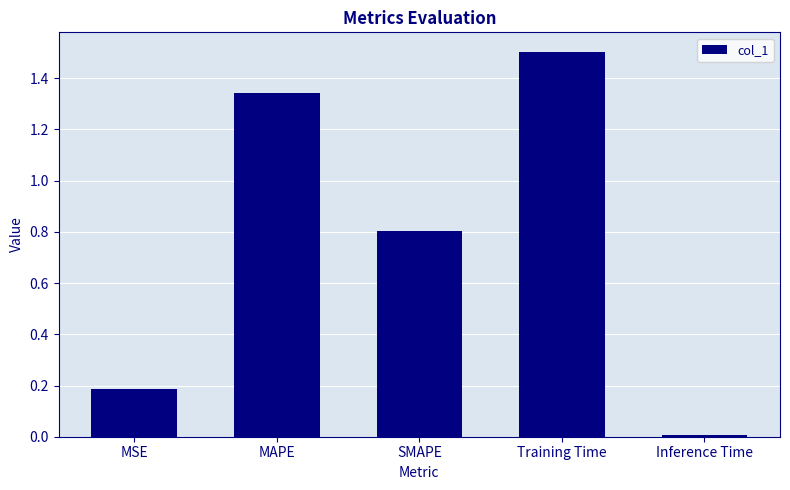

The value at MSE is 0.3. True or false?

False